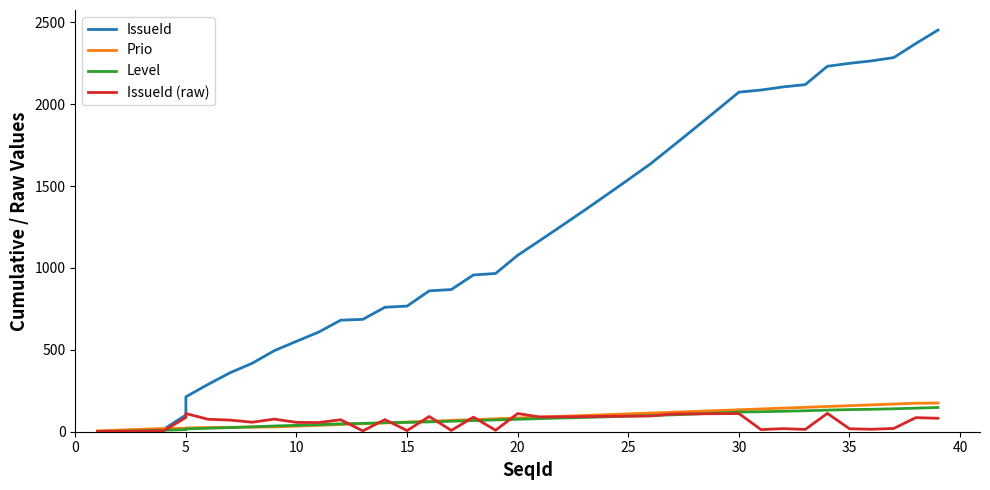

Is this an area chart (filled region under the line)?

No